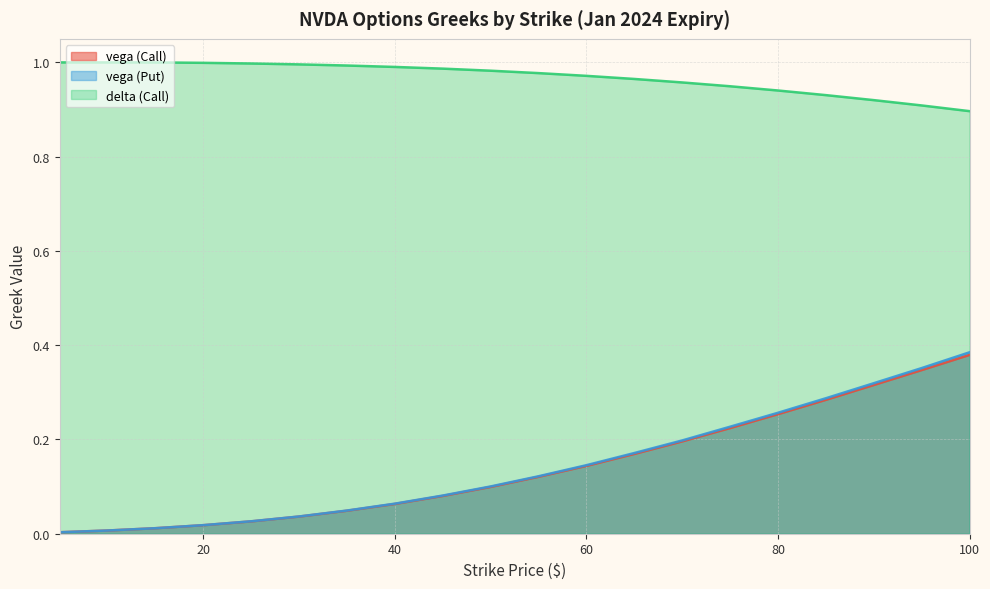

What is the sum of the vega (Call) values at 45 and 90?

0.4